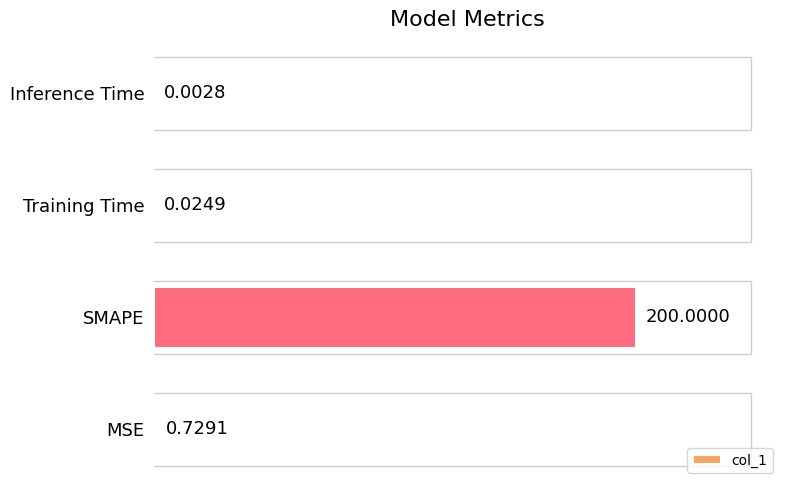

What is the sum of all values?

200.8